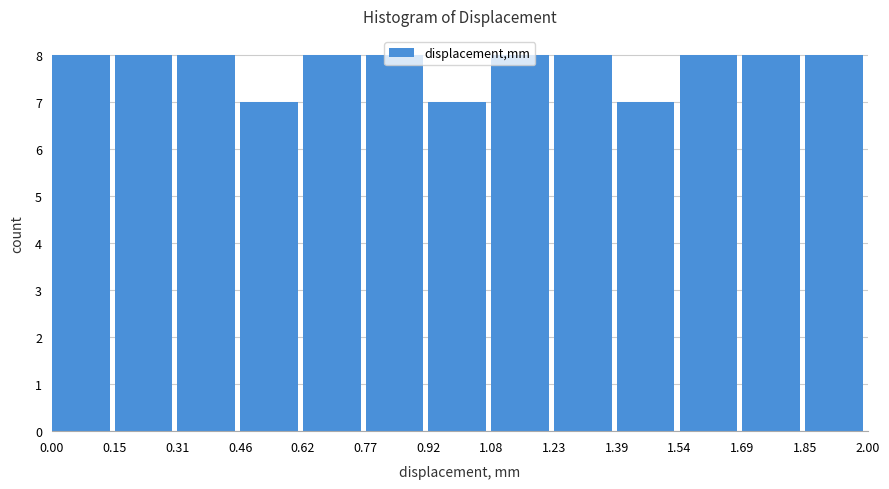

Reading left to right, list every bar in this chart as the range it spans on the x-axis followed by its height. The values are not printed on the chart, so give them approximately, as read against the axis.

0.00 to 0.15: 8
0.15 to 0.31: 8
0.31 to 0.46: 8
0.46 to 0.62: 7
0.62 to 0.77: 8
0.77 to 0.92: 8
0.92 to 1.08: 7
1.08 to 1.23: 8
1.23 to 1.39: 8
1.39 to 1.54: 7
1.54 to 1.69: 8
1.69 to 1.85: 8
1.85 to 2.00: 8